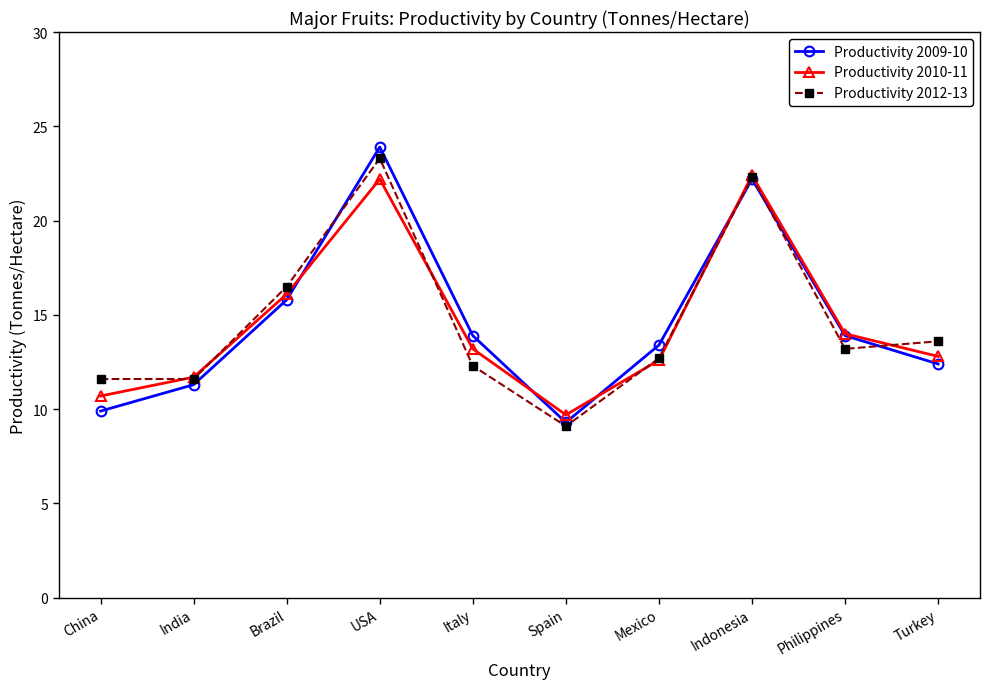

What is the difference between the maximum and minimum values in the Productivity 2012-13 series?

14.2